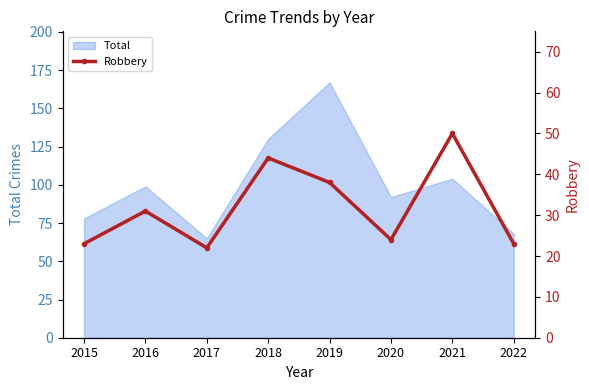

How many points are higher than both their immediate neighbors (excluding endpoints)?

3